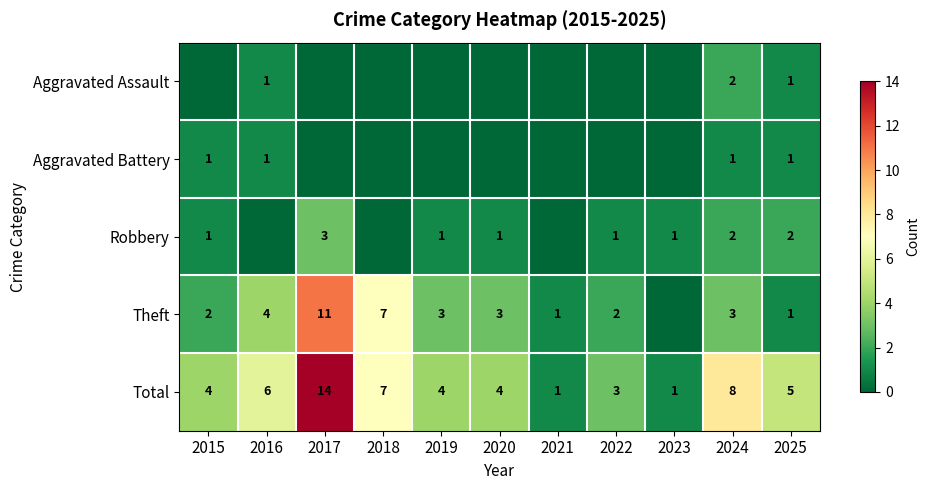

What is the difference between the Total values at 2022 and 2020?

1